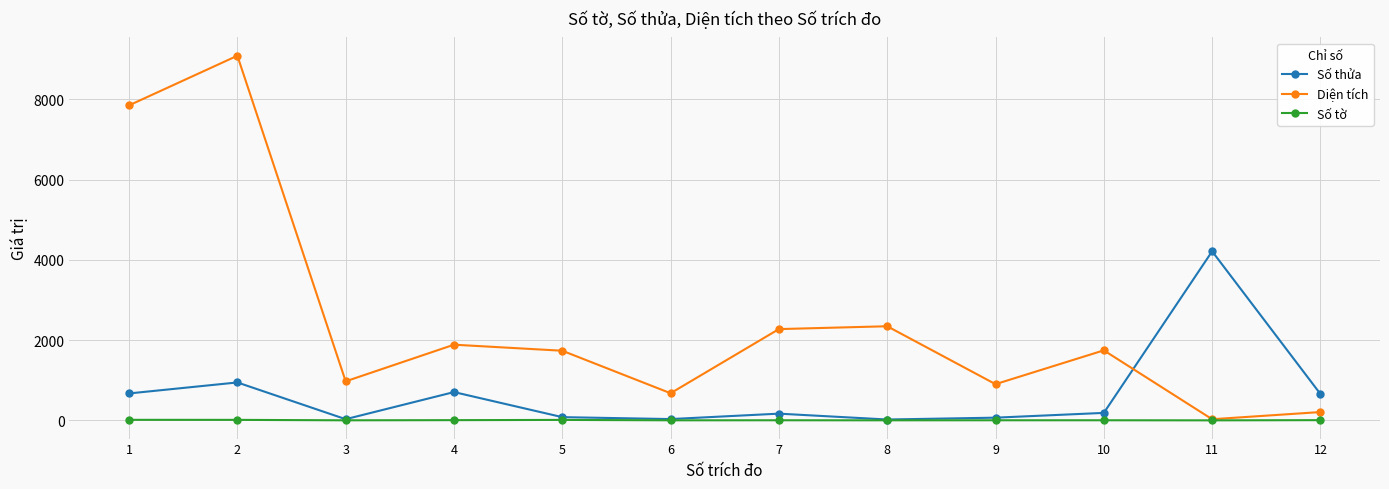

Rank the series by their average value, from highest to lowest.

Diện tích, Số thửa, Số tờ